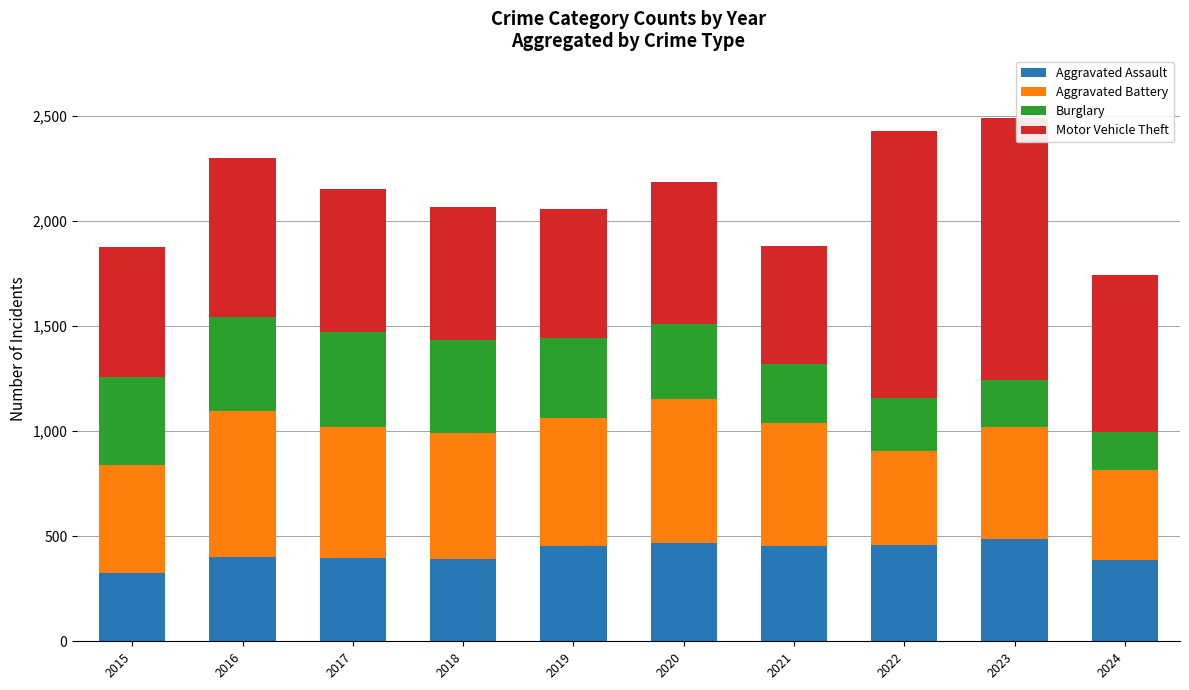

What is the total value across all series at 2018?

2066